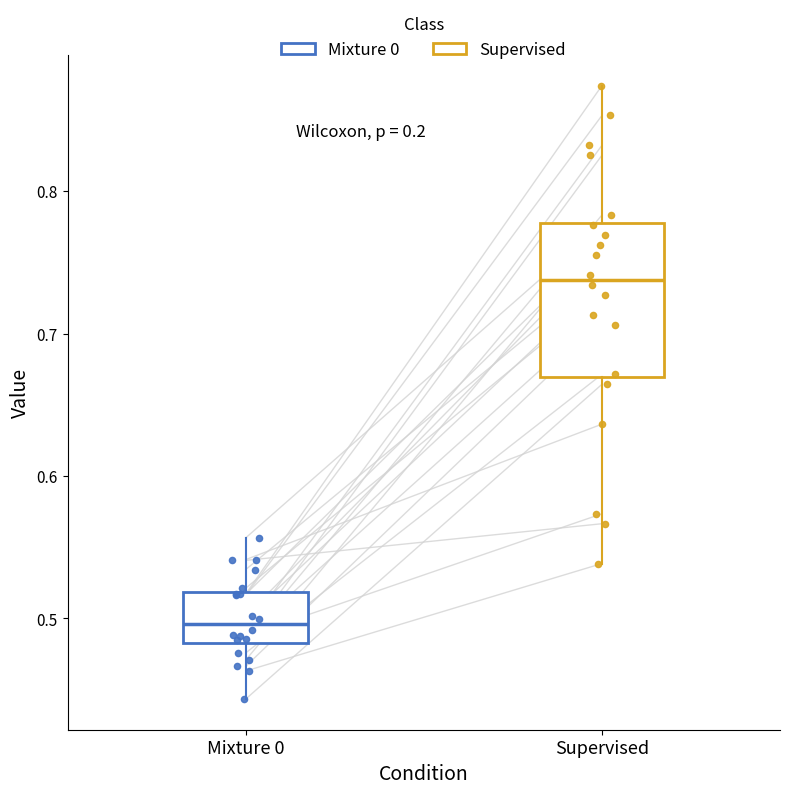

Where does the upper whisker of the box for Mixture 0 end on the y-axis? The values are not printed on the chart, so give them approximately, as read against the axis.

0.56